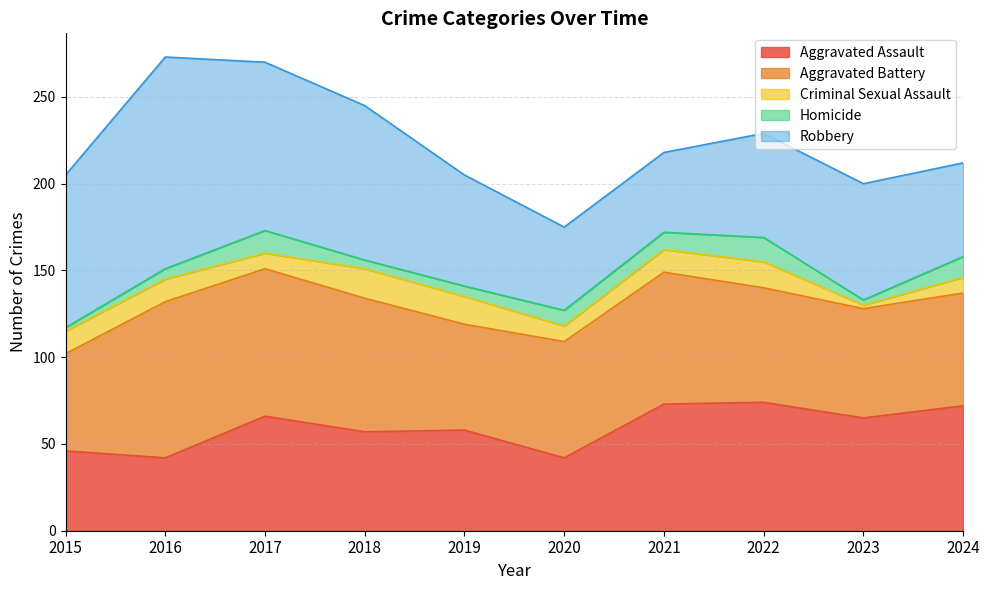

Which category has the highest value across all series?

2016